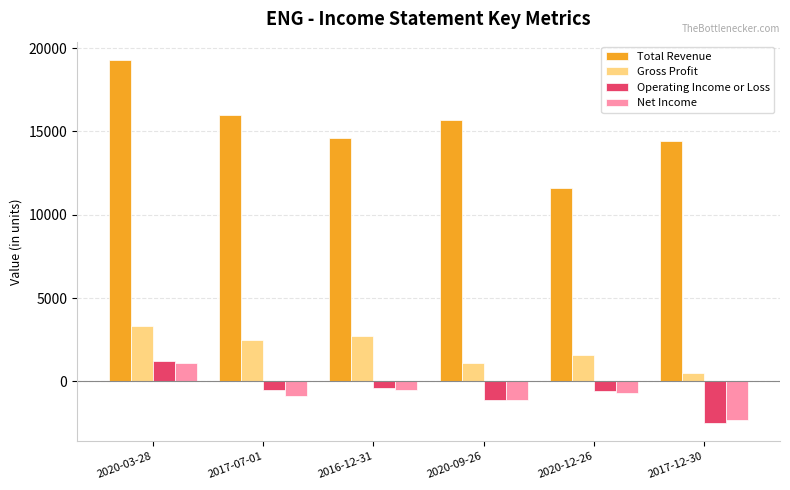

Which series has the widest spread of values?

Total Revenue